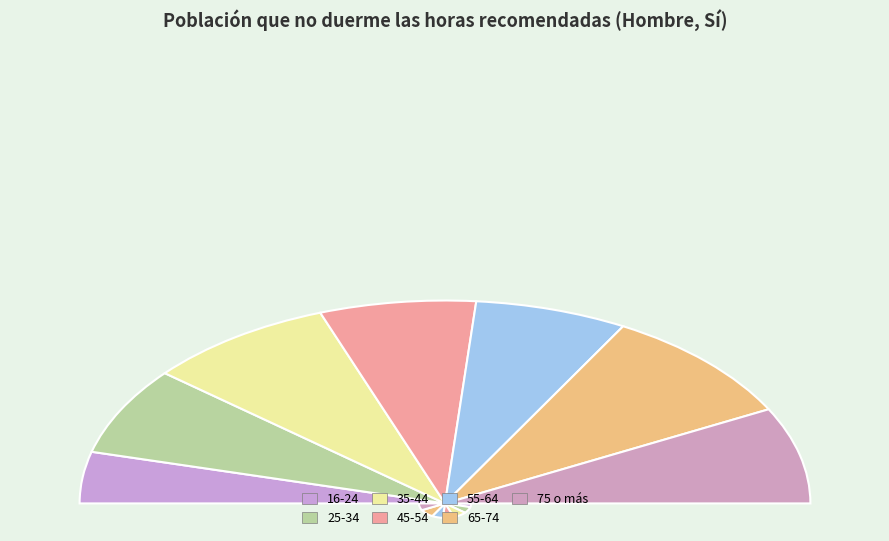

Is the sum of 25-34 and 16-24 greater than half?

No